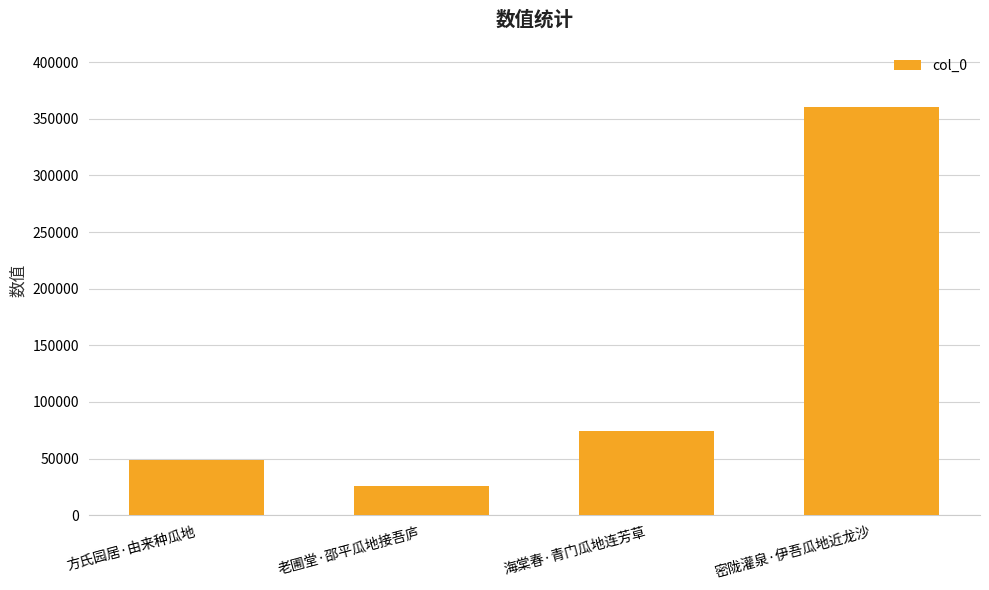

What is the value of the 1st bar from the left?

48795